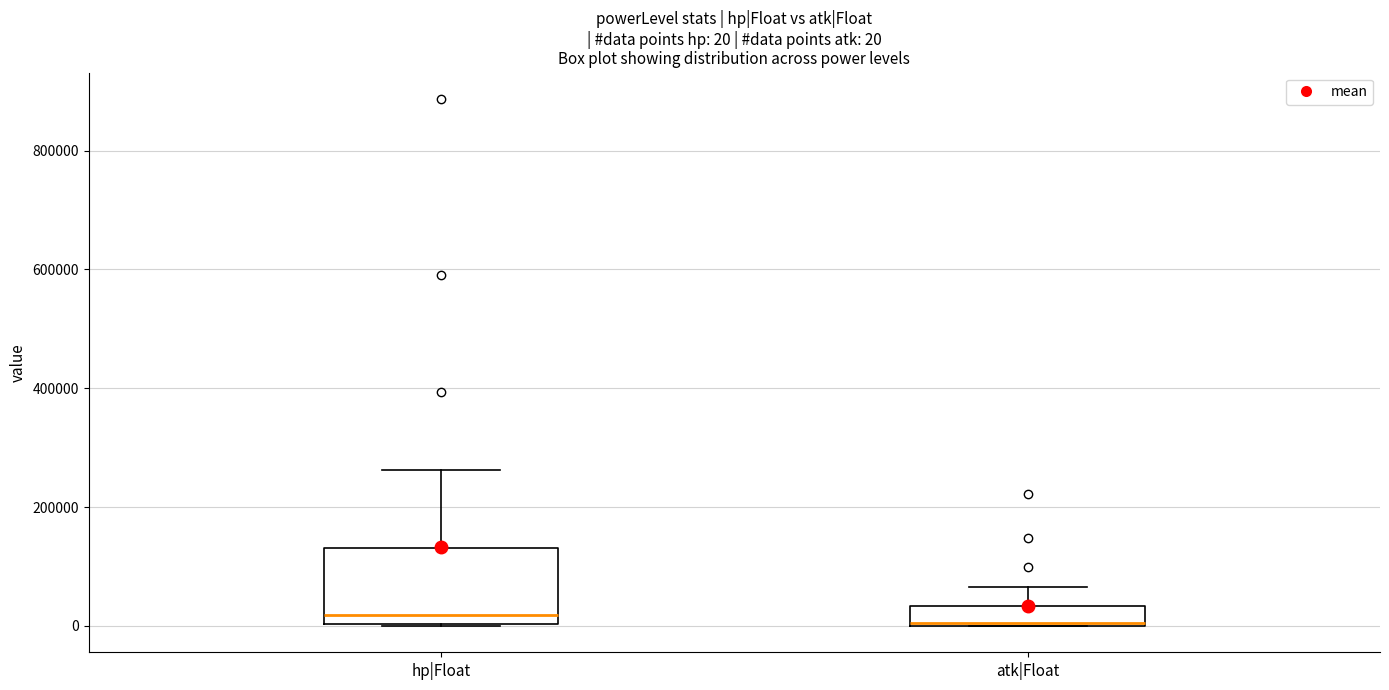

Which box is the tallest, from its lower edge to its upper edge?

hp|Float